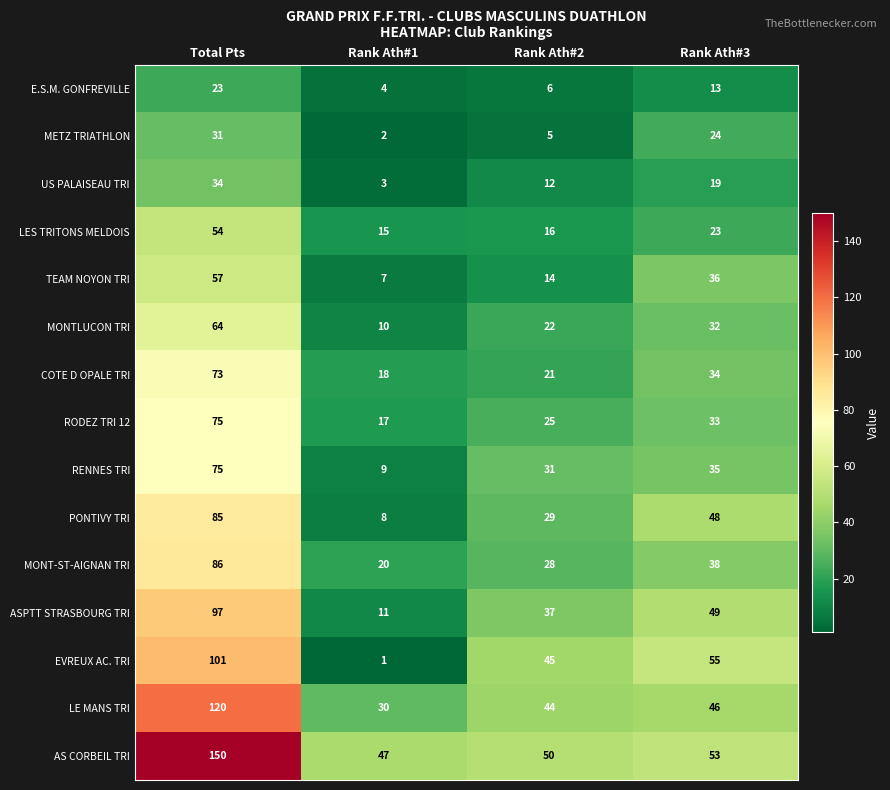

What is the difference between the highest and lowest values at Total Pts?

127